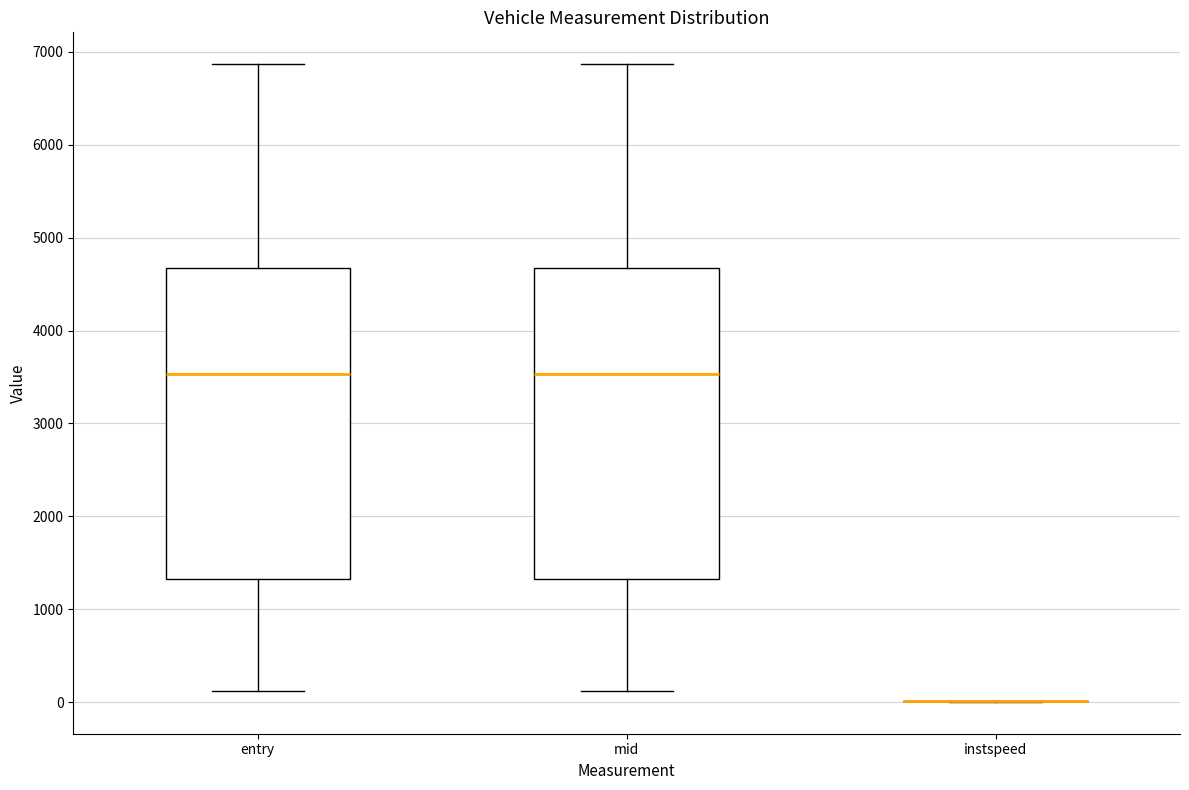

Where does the upper whisker of the box for entry end on the y-axis? The values are not printed on the chart, so give them approximately, as read against the axis.

6900